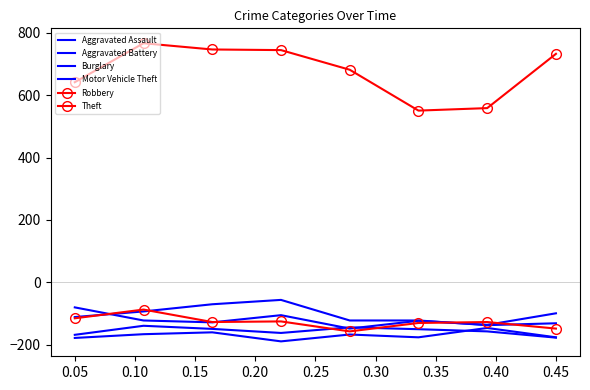

How many data points in Motor Vehicle Theft are above -122?

3